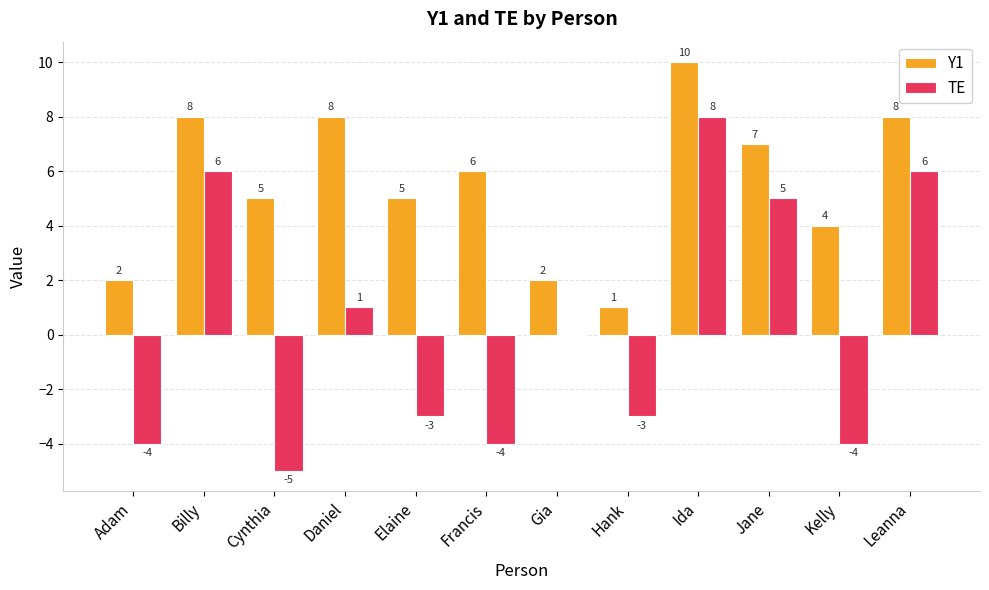

How many groups of bars are there?

12